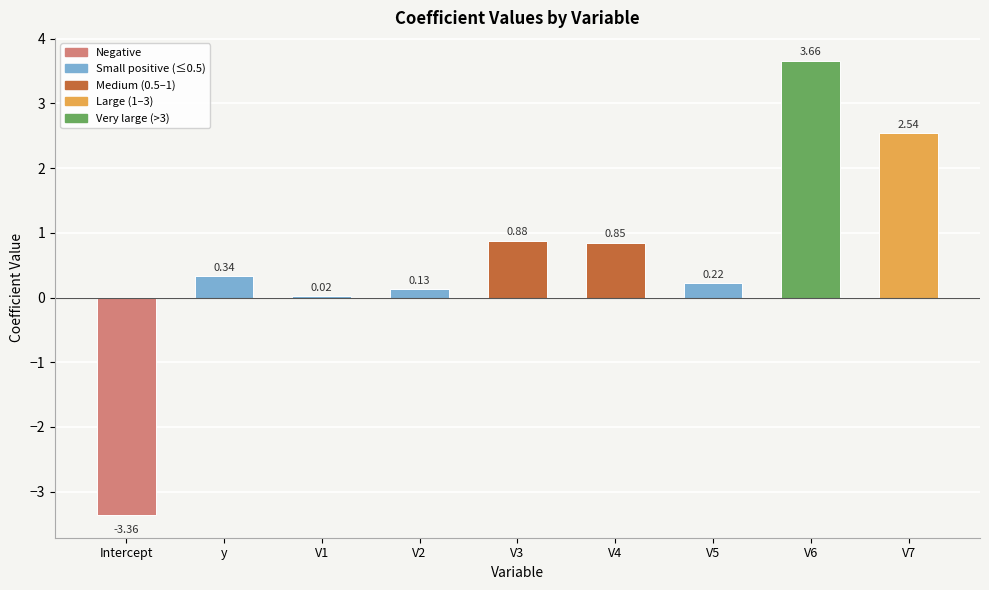

At which label does the data first exceed 0?

y